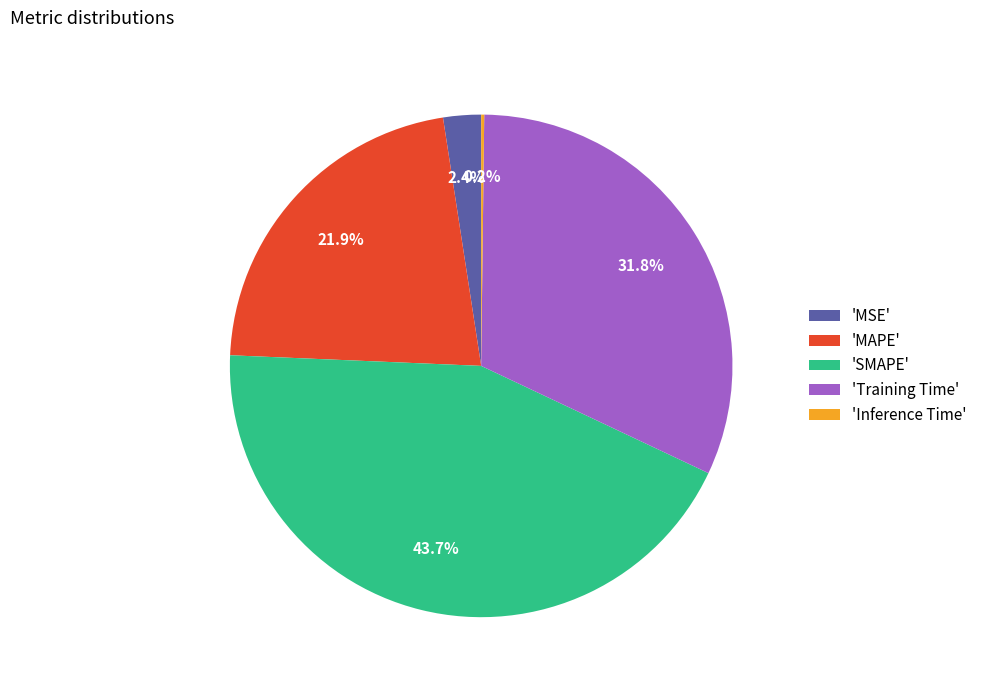

Does any single category account for the majority?

No